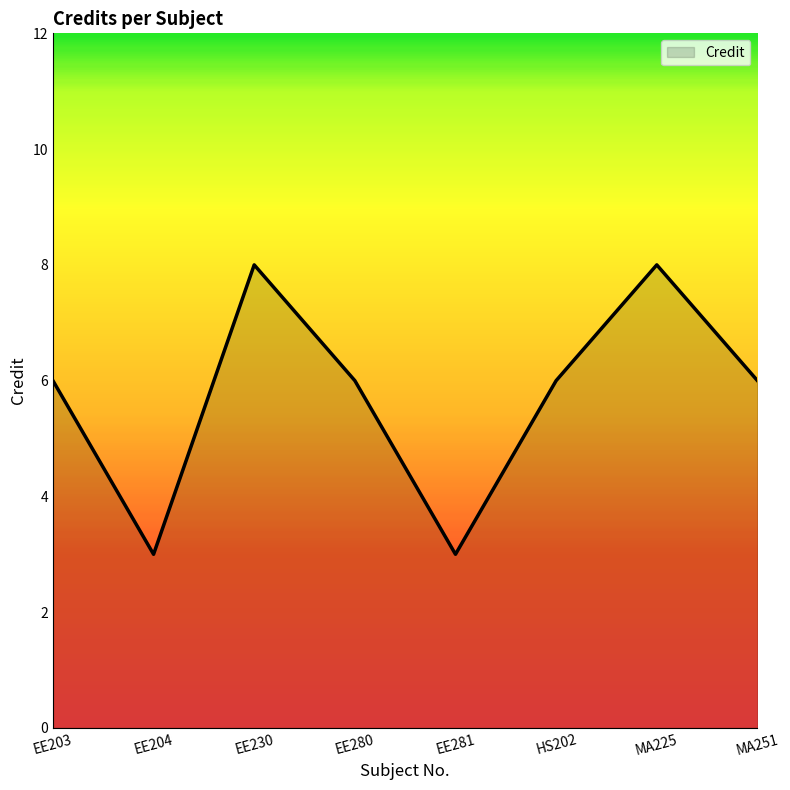

What is the smallest value displayed?

3